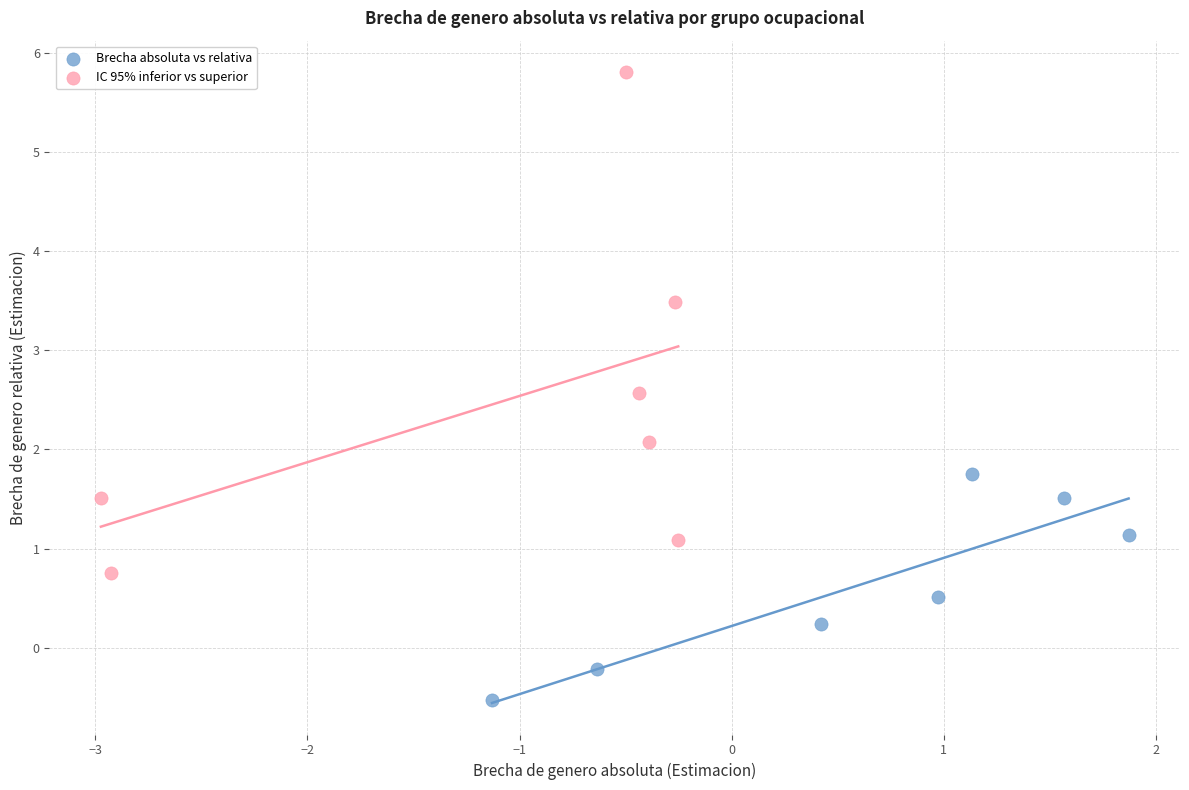

Which series contains the lowest Y value?

Brecha absoluta vs relativa